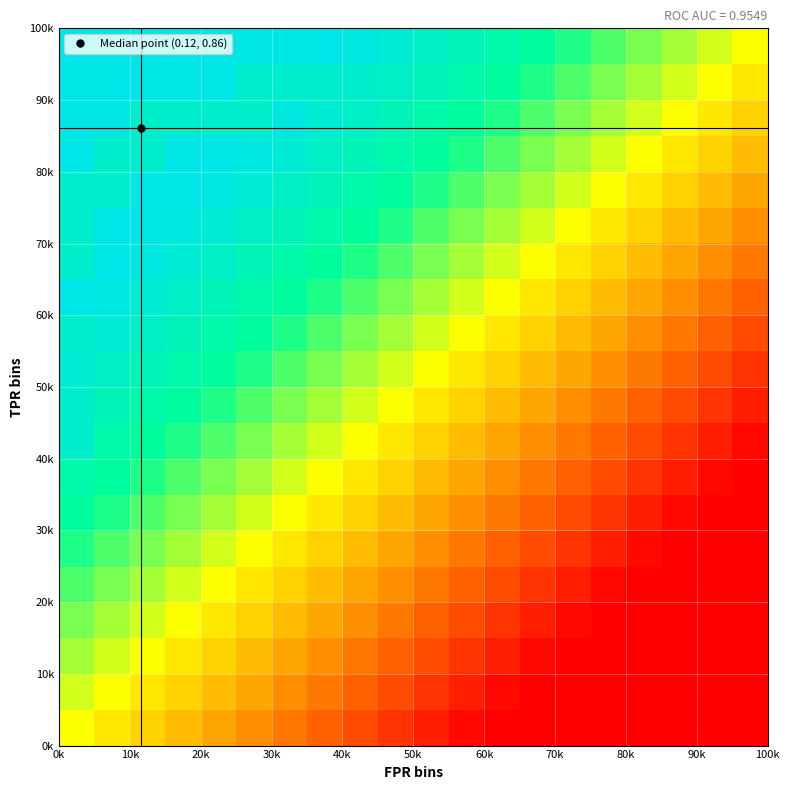

At how many categories does at least one series exceed 0?

19